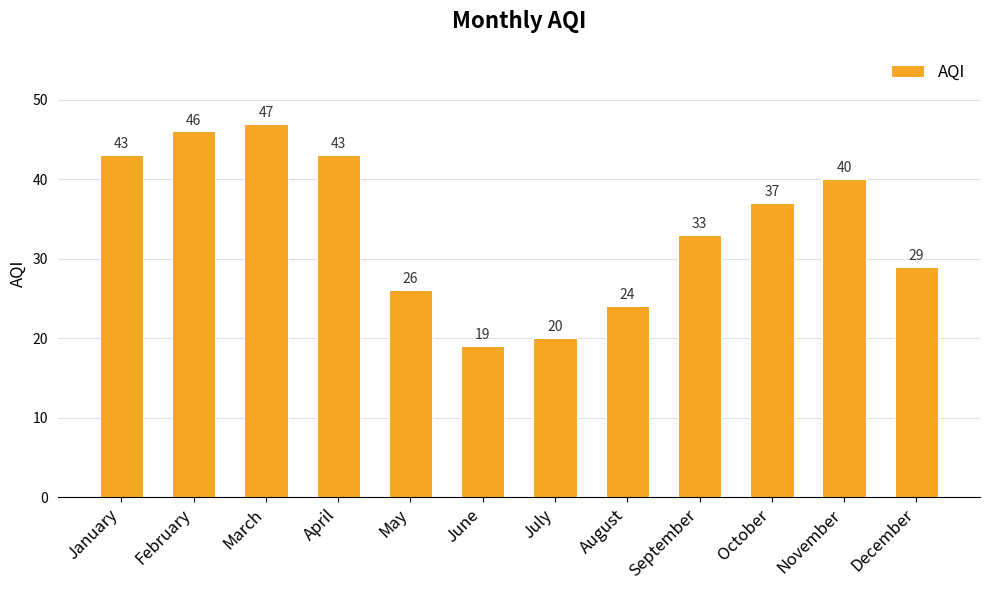

What is the sum of the values at October and September?

70